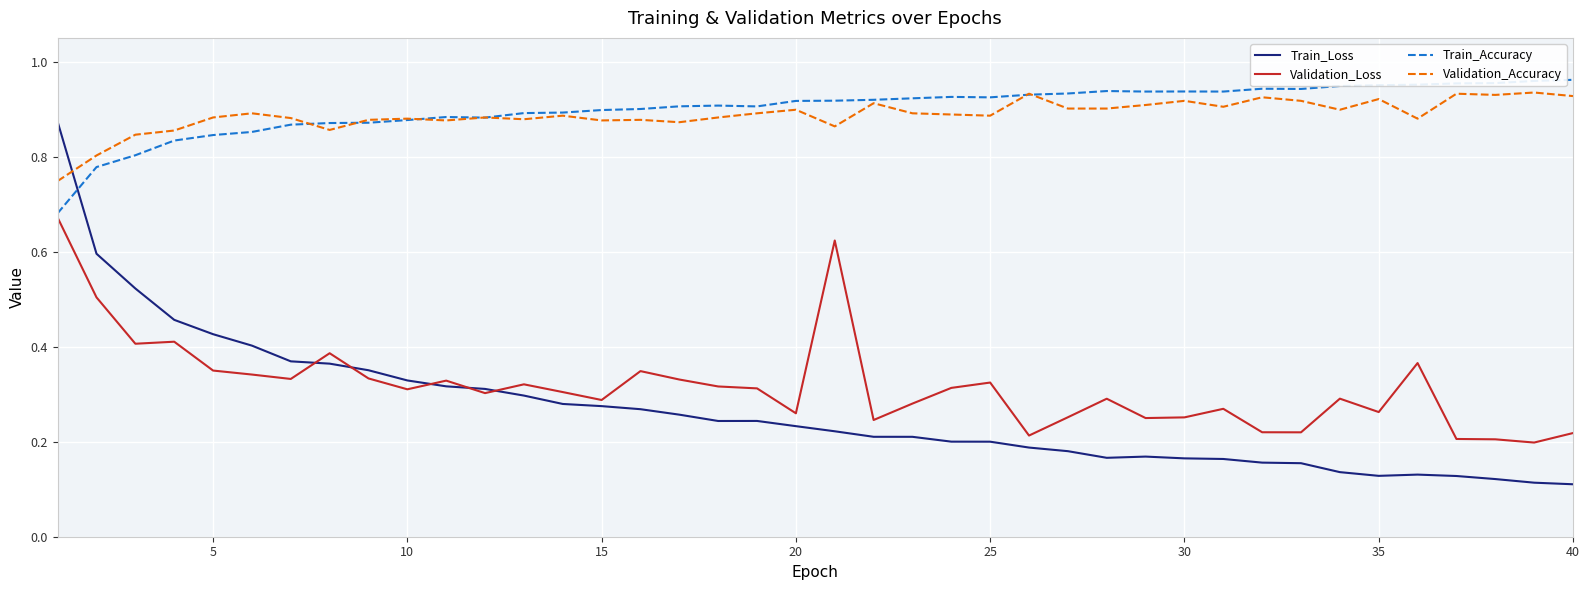

True or false: Validation_Accuracy and Validation_Loss cross at least once.

False